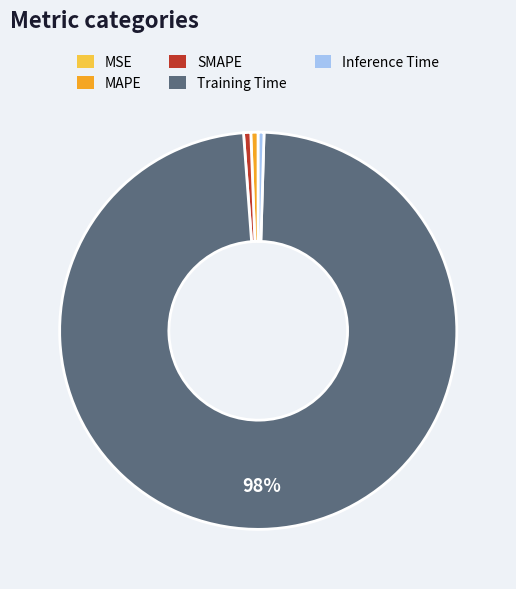

Which category has the biggest portion of the pie?

Training Time